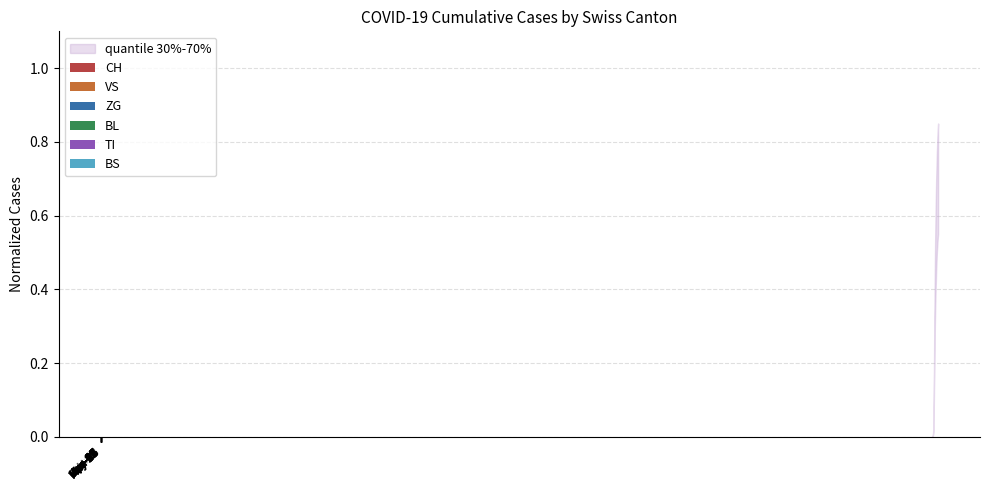

What is the sum of all BL values?

1.5